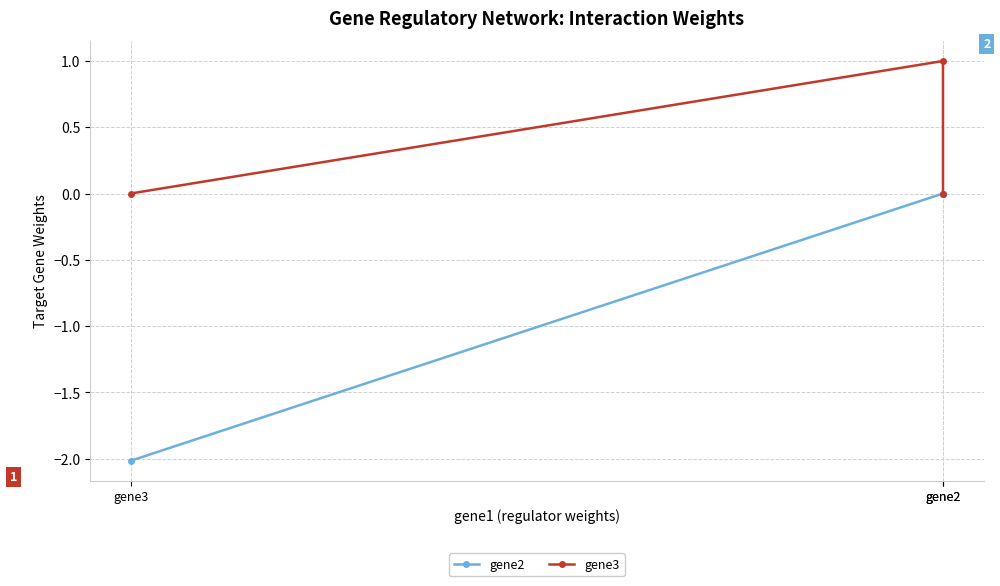

Is this an area chart (filled region under the line)?

No